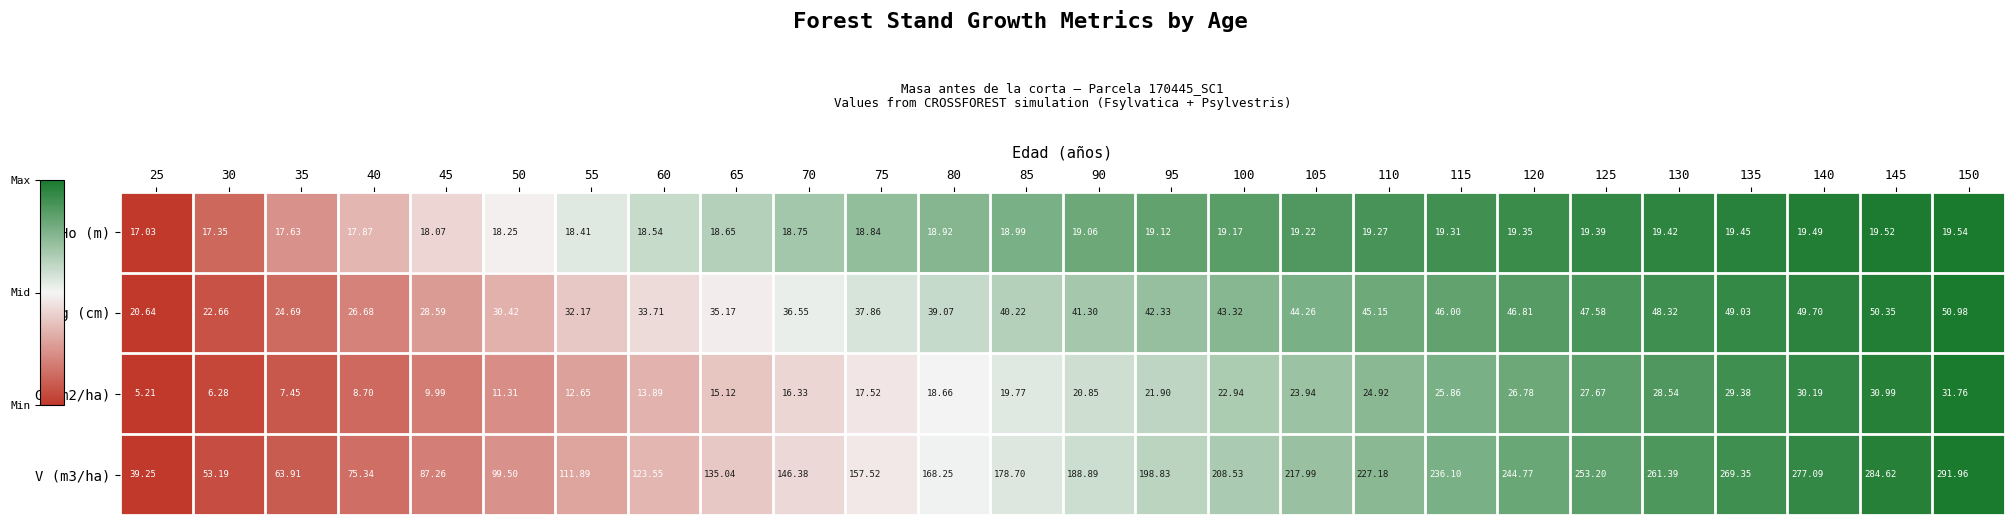

Which series changed the most between 105 and 125?

V (m3/ha)